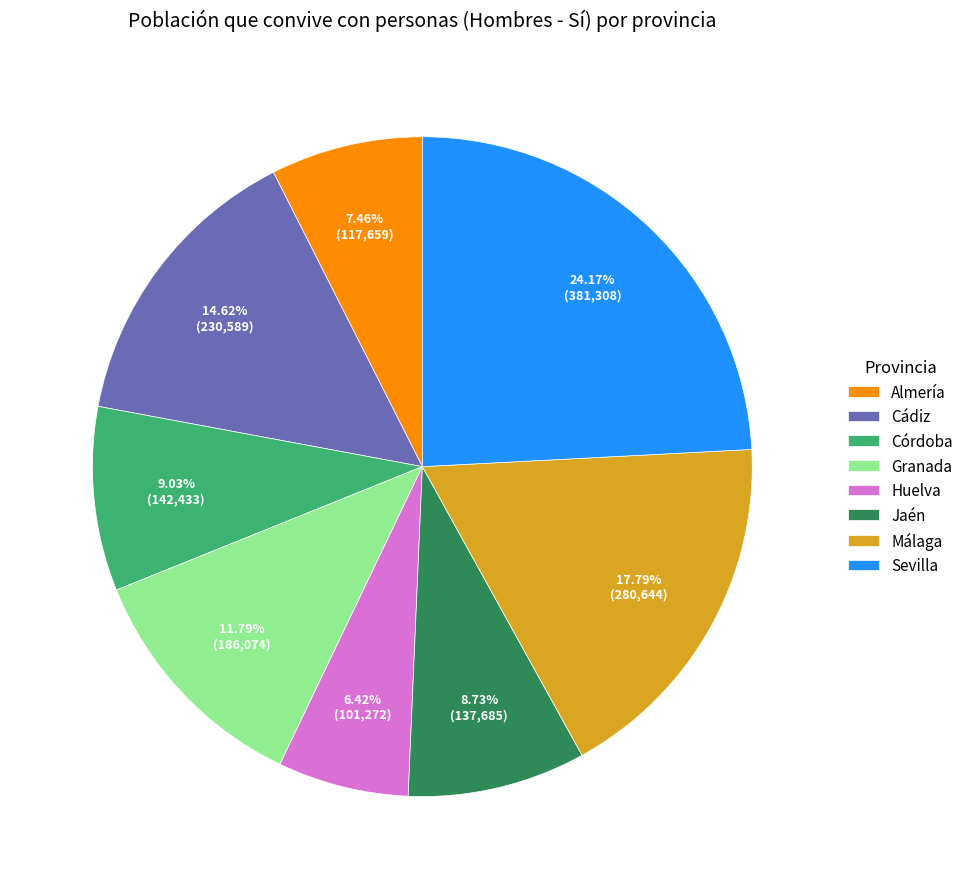

True or false: Córdoba accounts for 1% of the total.

False